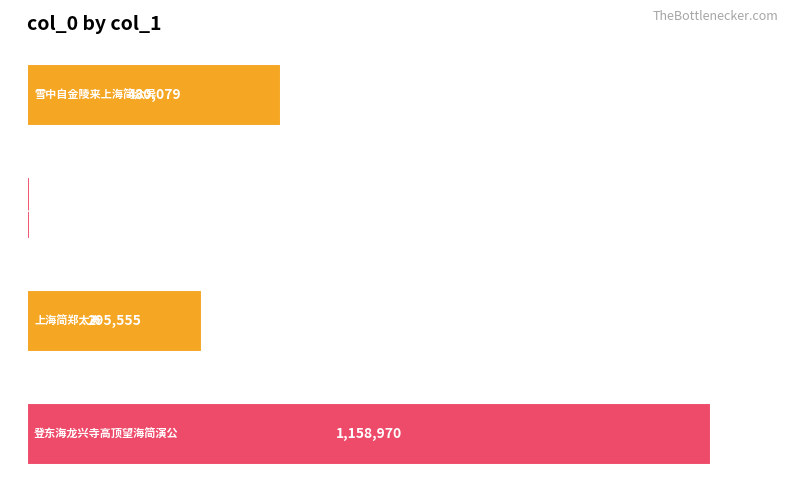

Count the values in the range 295555 to 1158970.

3